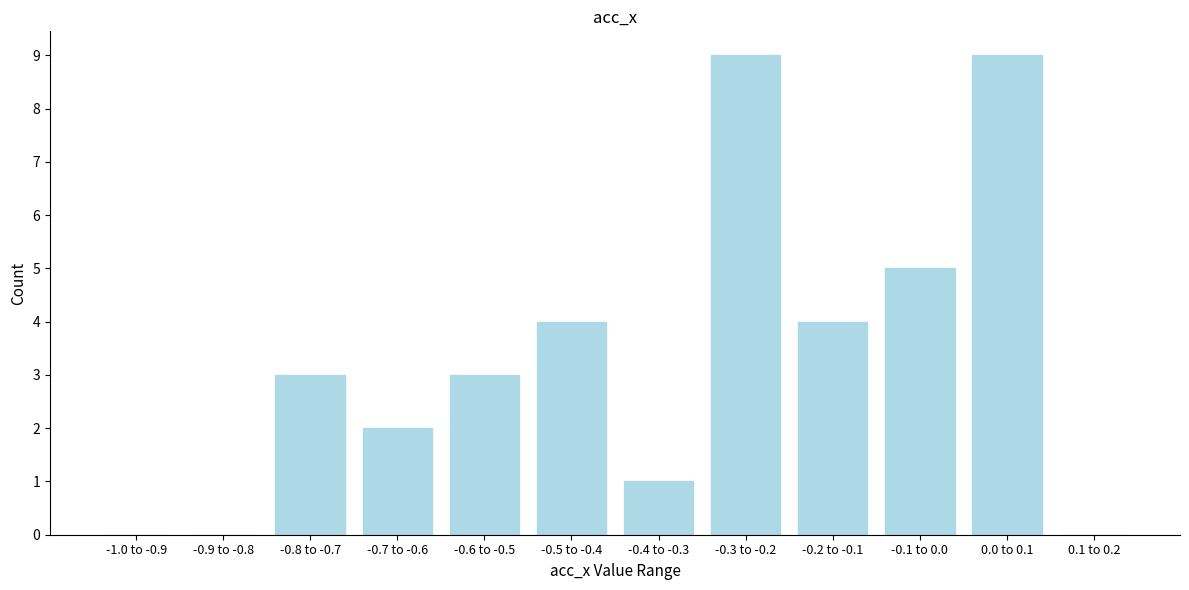

Reading left to right, transcribe all the data shown in this chart.

-1.0 to -0.9=0	-0.9 to -0.8=0	-0.8 to -0.7=3	-0.7 to -0.6=2	-0.6 to -0.5=3	-0.5 to -0.4=4	-0.4 to -0.3=1	-0.3 to -0.2=9	-0.2 to -0.1=4	-0.1 to 0.0=5	0.0 to 0.1=9	0.1 to 0.2=0